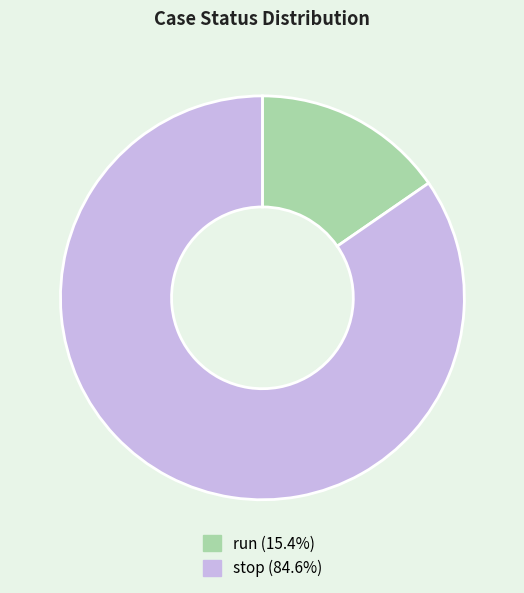

Rank the categories by value from lowest to highest.

run, stop